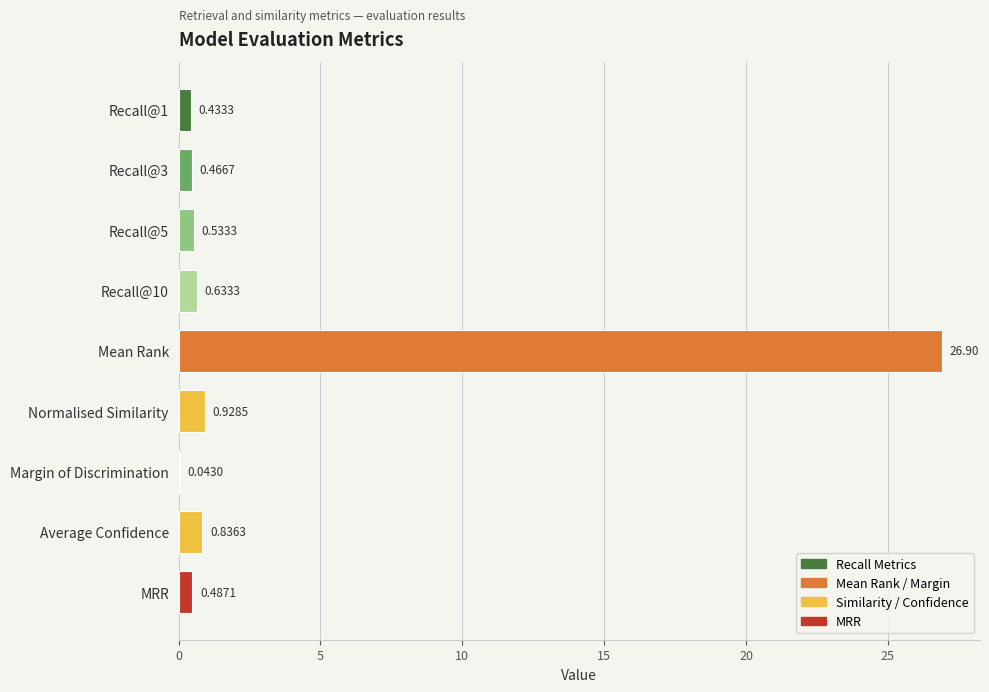

What is the sum of all values?

31.3